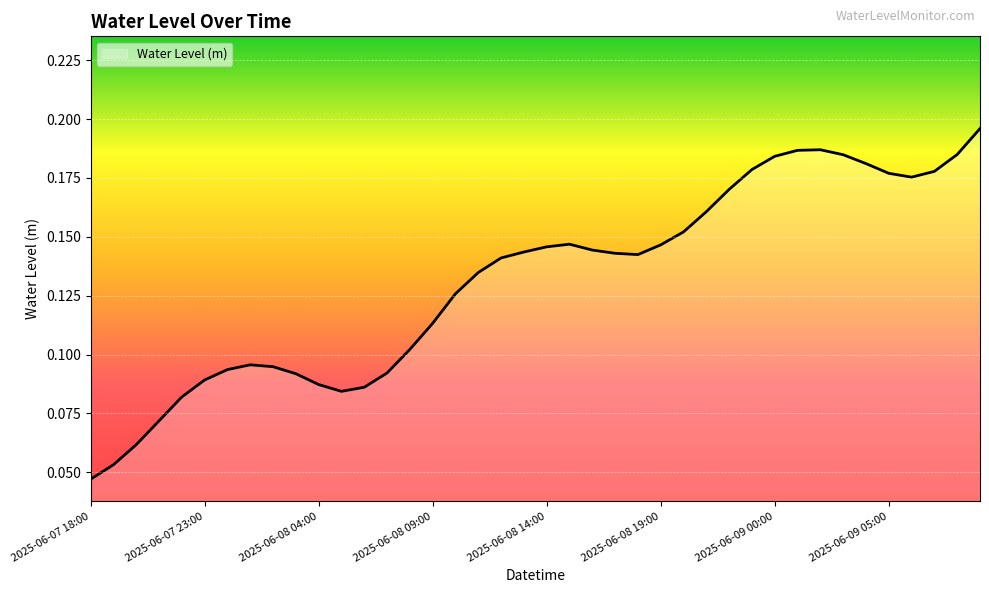

How many lines are shown in the chart?

1